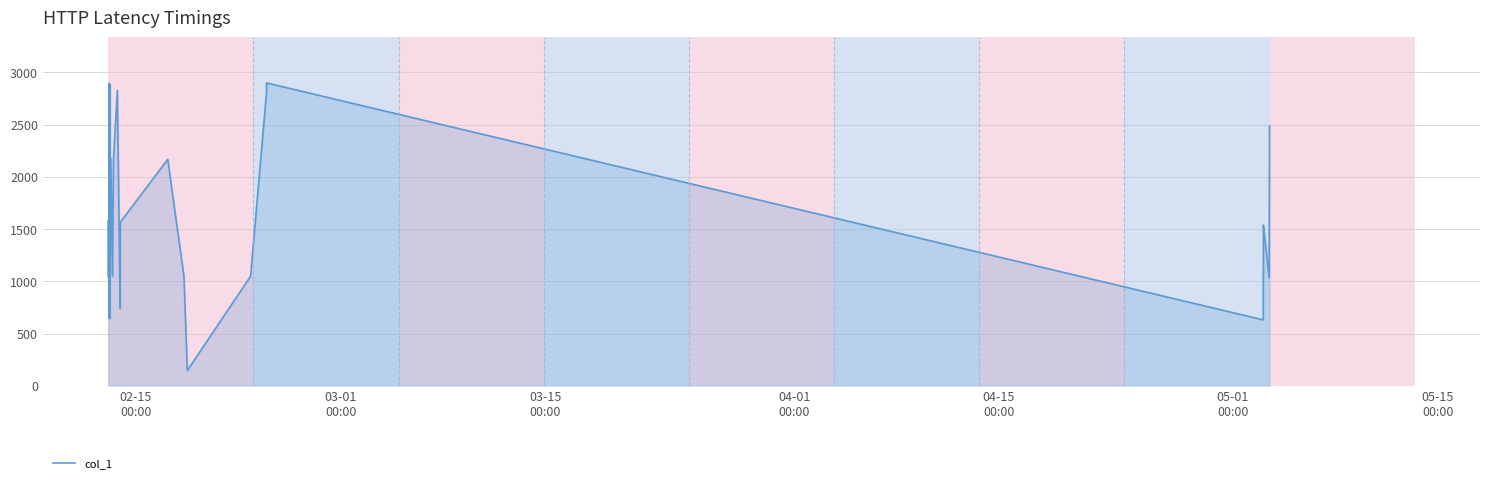

What is the greatest value displayed?

2900.2